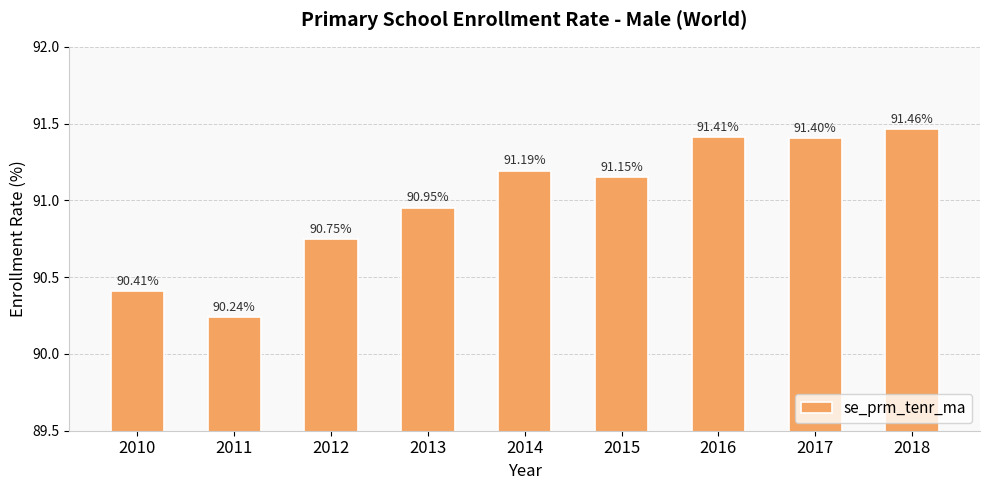

What is the minimum value shown in the chart?

90.2